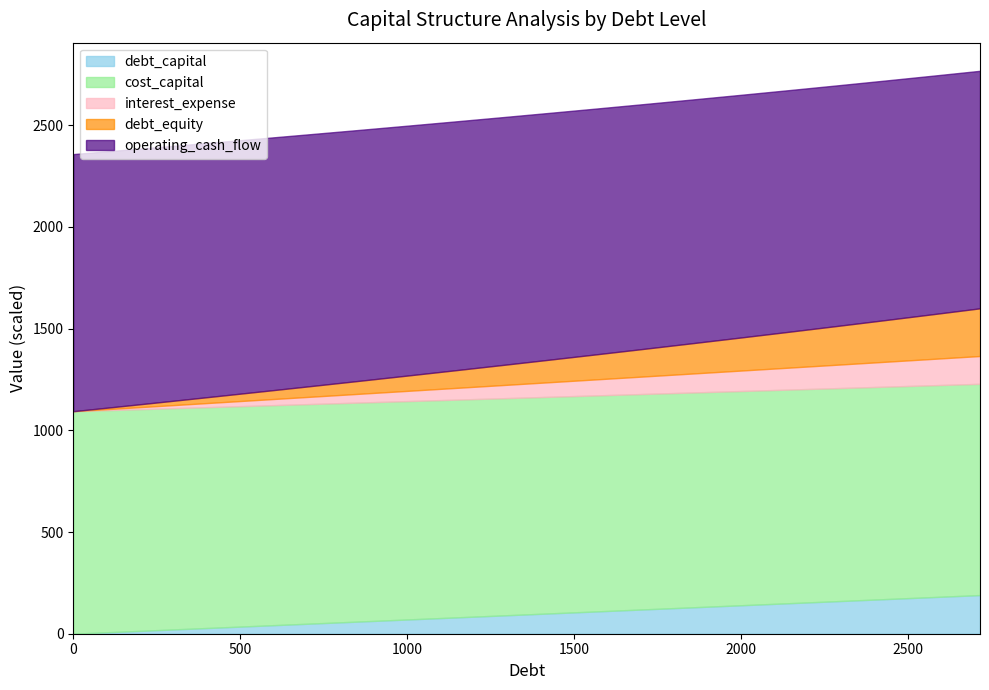

True or false: cost_capital and operating_cash_flow cross at least once.

False